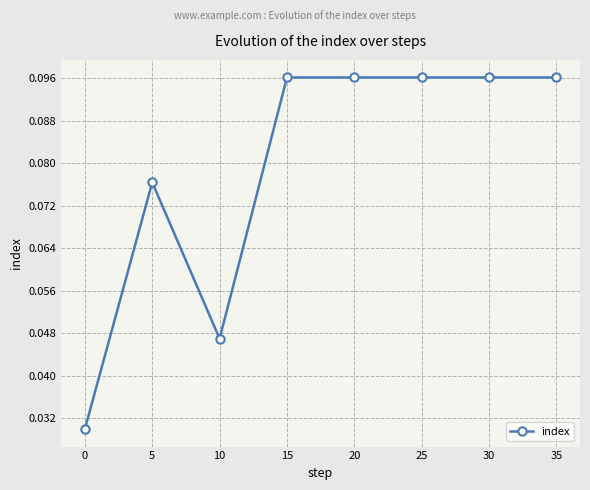

Where is the first local minimum?

10